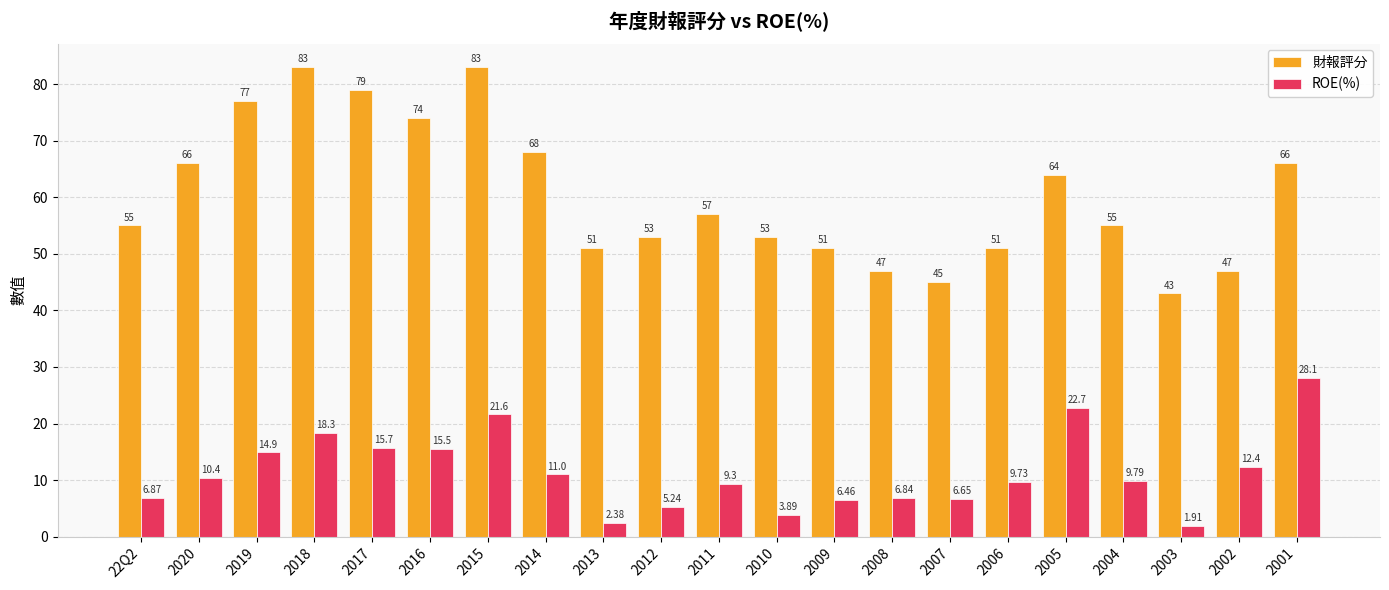

List the series in order of their peak value, lowest first.

ROE(%), 財報評分